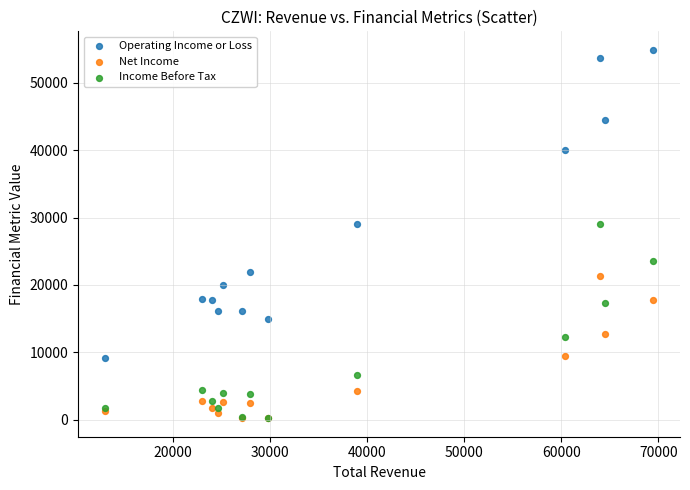

What are all the series names shown in the legend?

Operating Income or Loss, Net Income, Income Before Tax